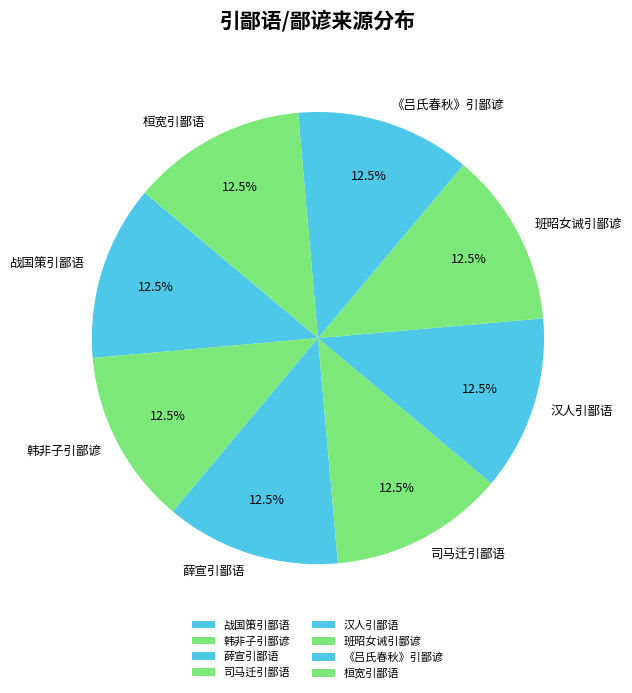

Do 战国策引鄙语 and 汉人引鄙语 together represent more than half of the pie?

No